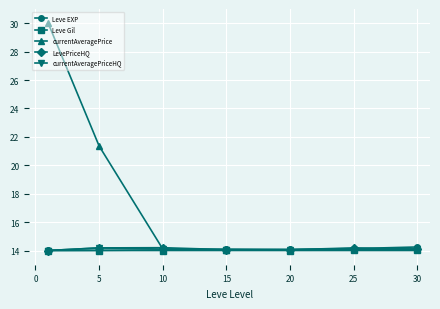

Which series has the largest total across all categories?

currentAveragePrice